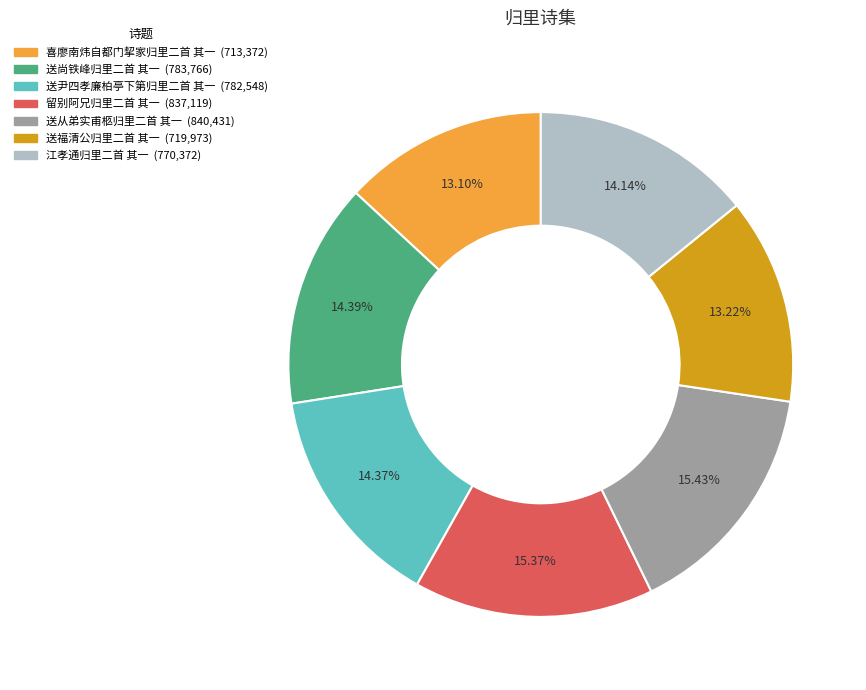

Is there a majority slice in this chart?

No